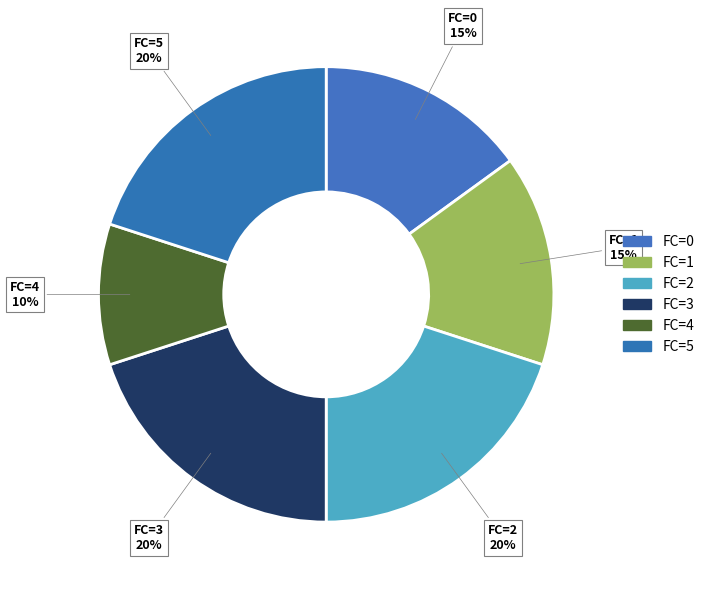

How many slices are in this pie chart?

6